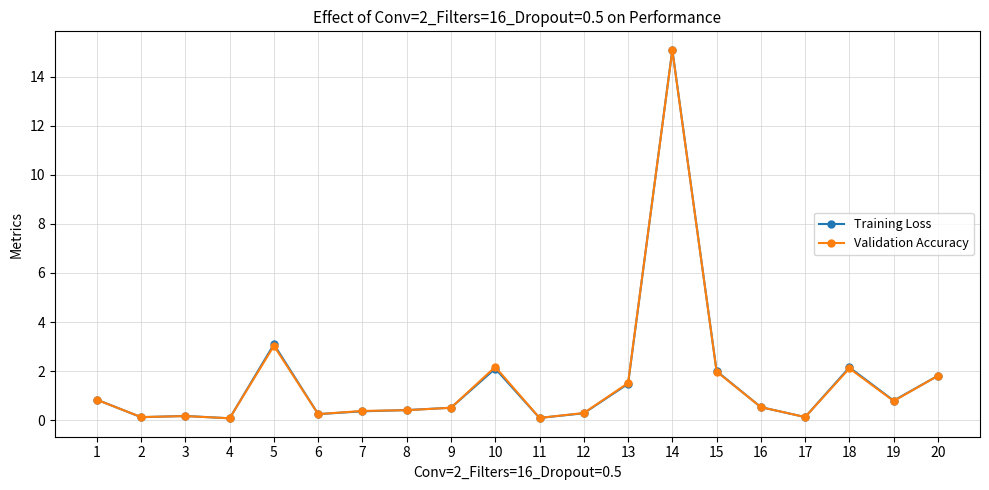

The value of Validation Accuracy at 13 is 1.5. True or false?

True